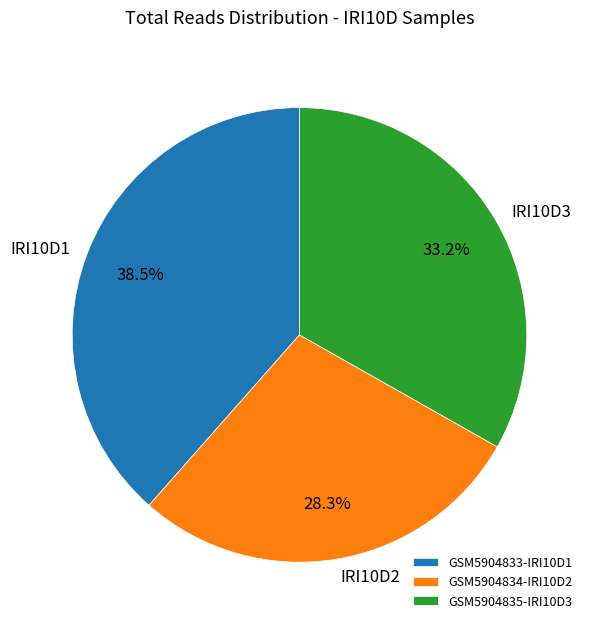

Between GSM5904834-IRI10D2 and GSM5904833-IRI10D1, which is larger?

GSM5904833-IRI10D1